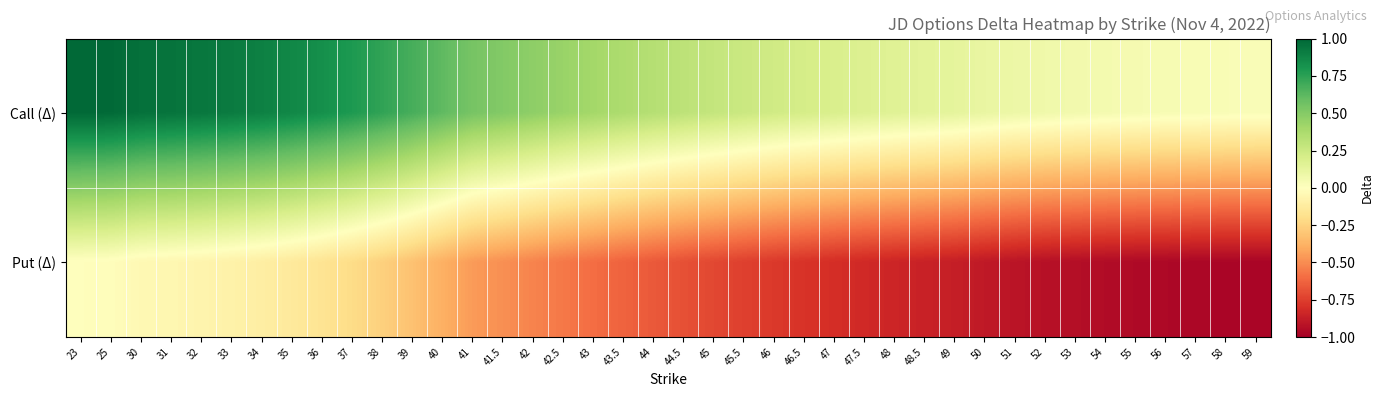

How many categories are shown in the chart?

40